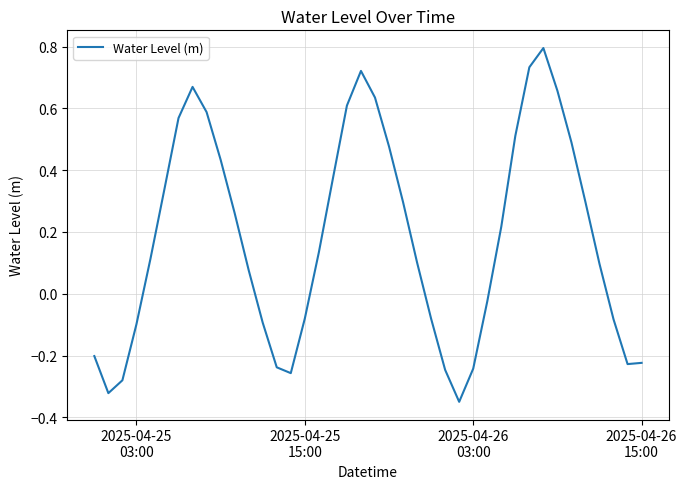

What is the difference between the maximum and minimum values?

1.1